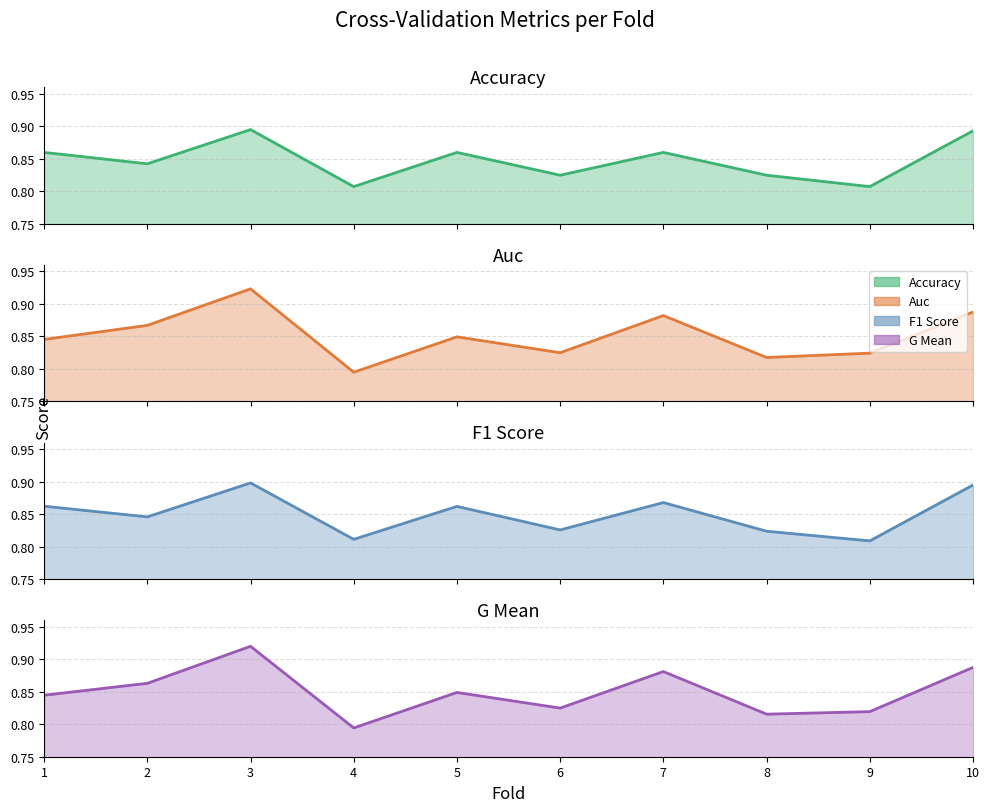

What is the average value of the auc series?

0.9